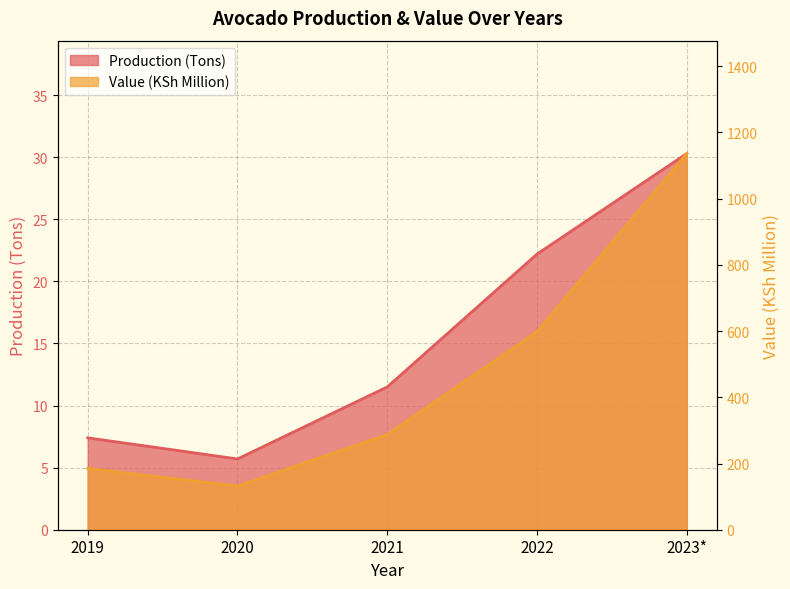

What position from the right is 2022?

2